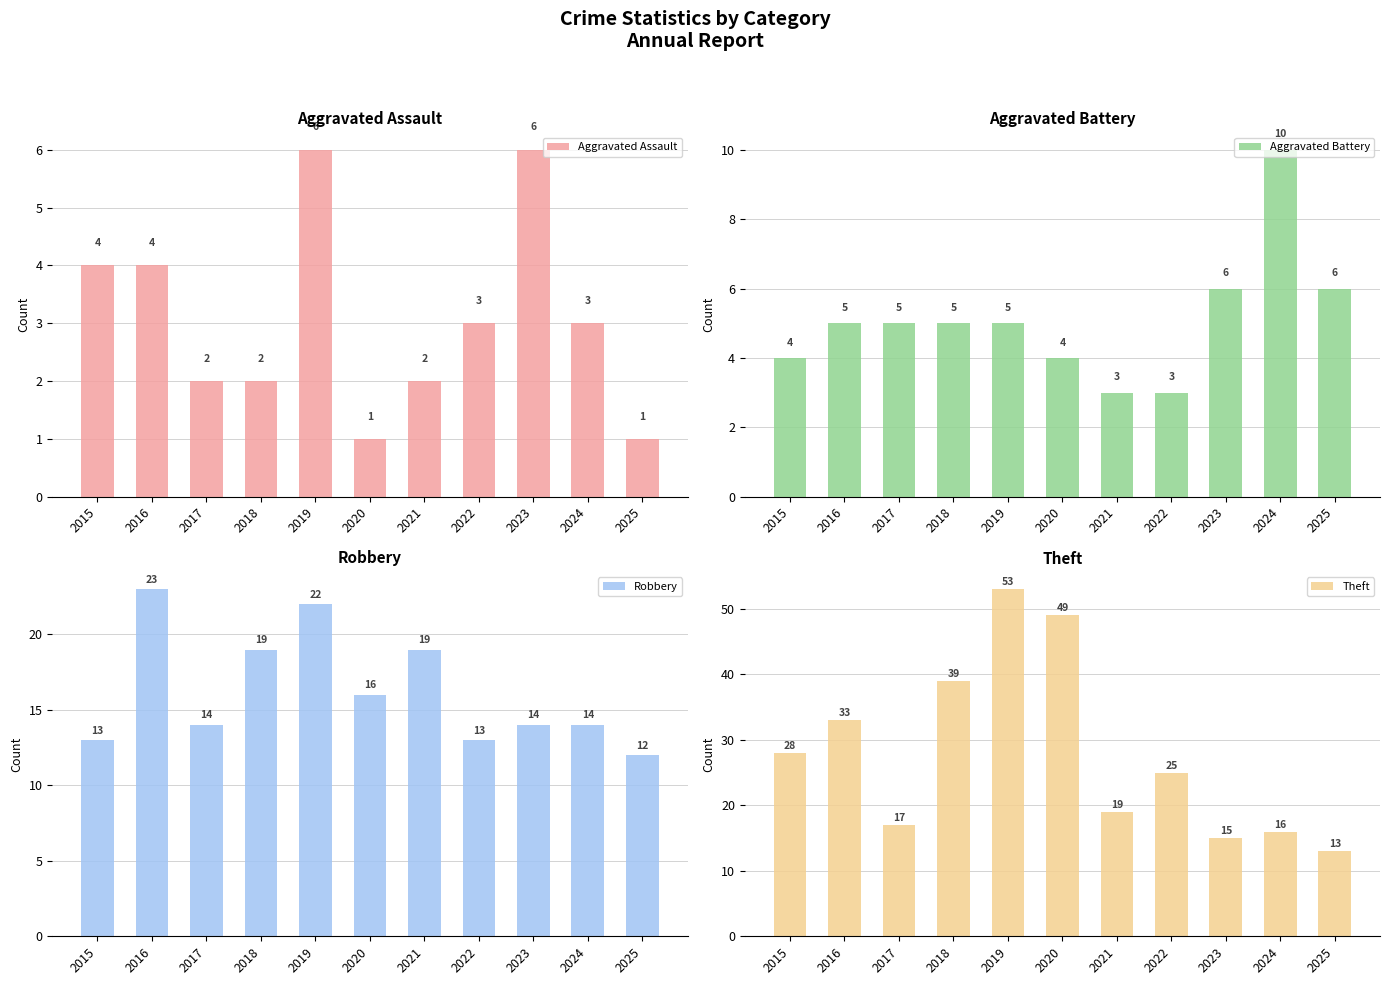

How many Aggravated Battery values are between 4 and 6?

8